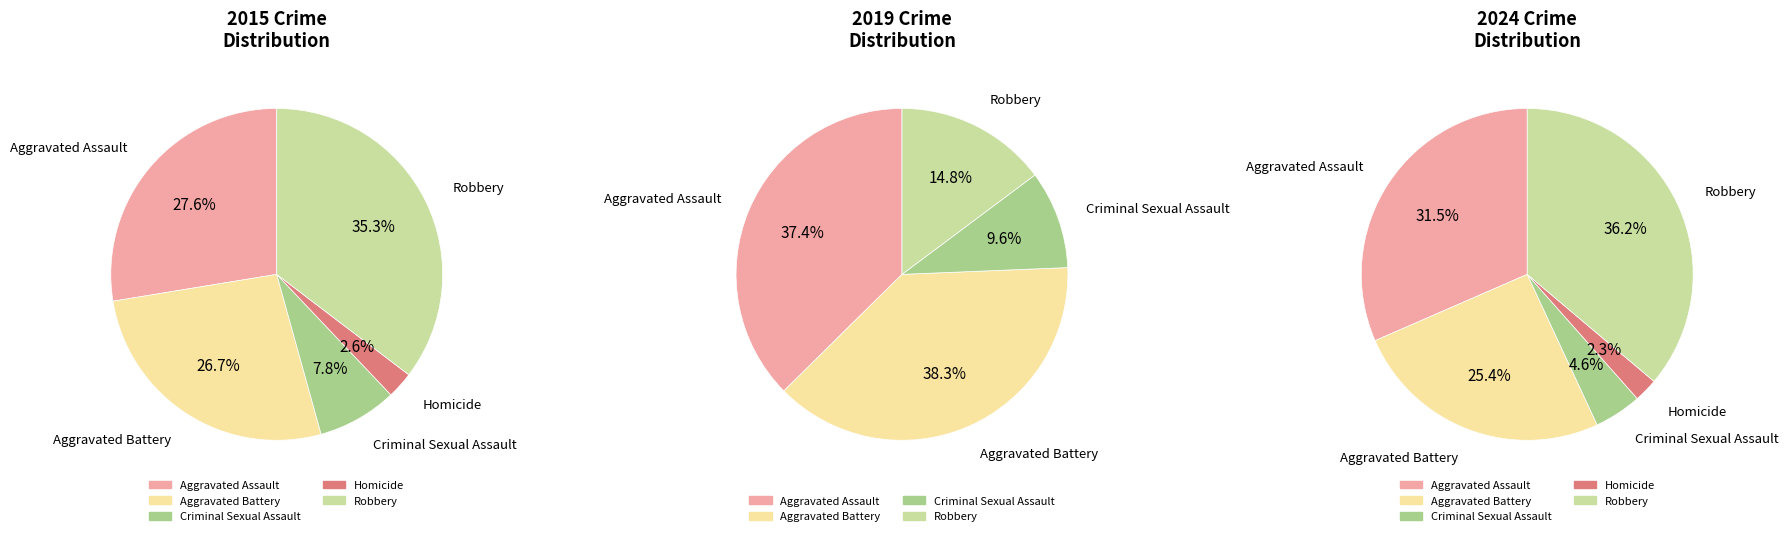

Is it true that Criminal Sexual Assault is 8% of the pie?

True